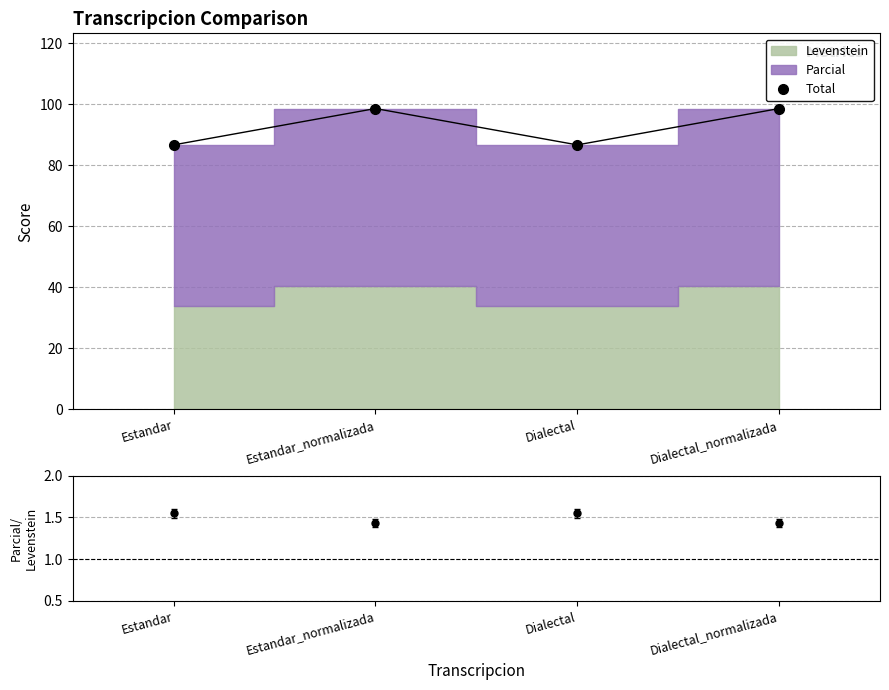

What is the approximate value at Estandar_normalizada?

98.5